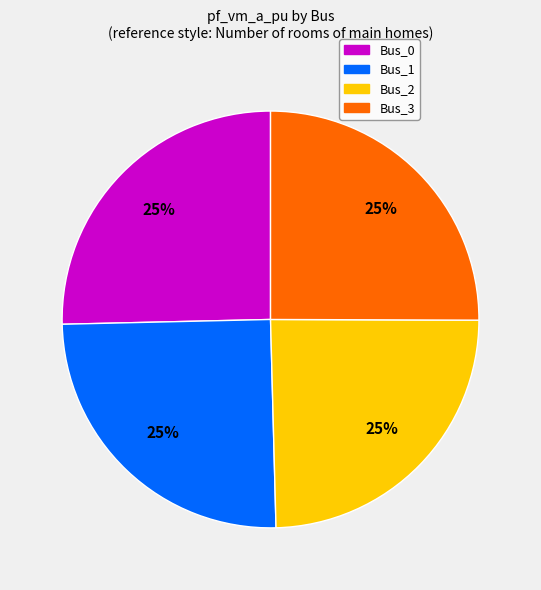

Approximately how many times larger is the value at Bus_2 compared to Bus_3?

1.0